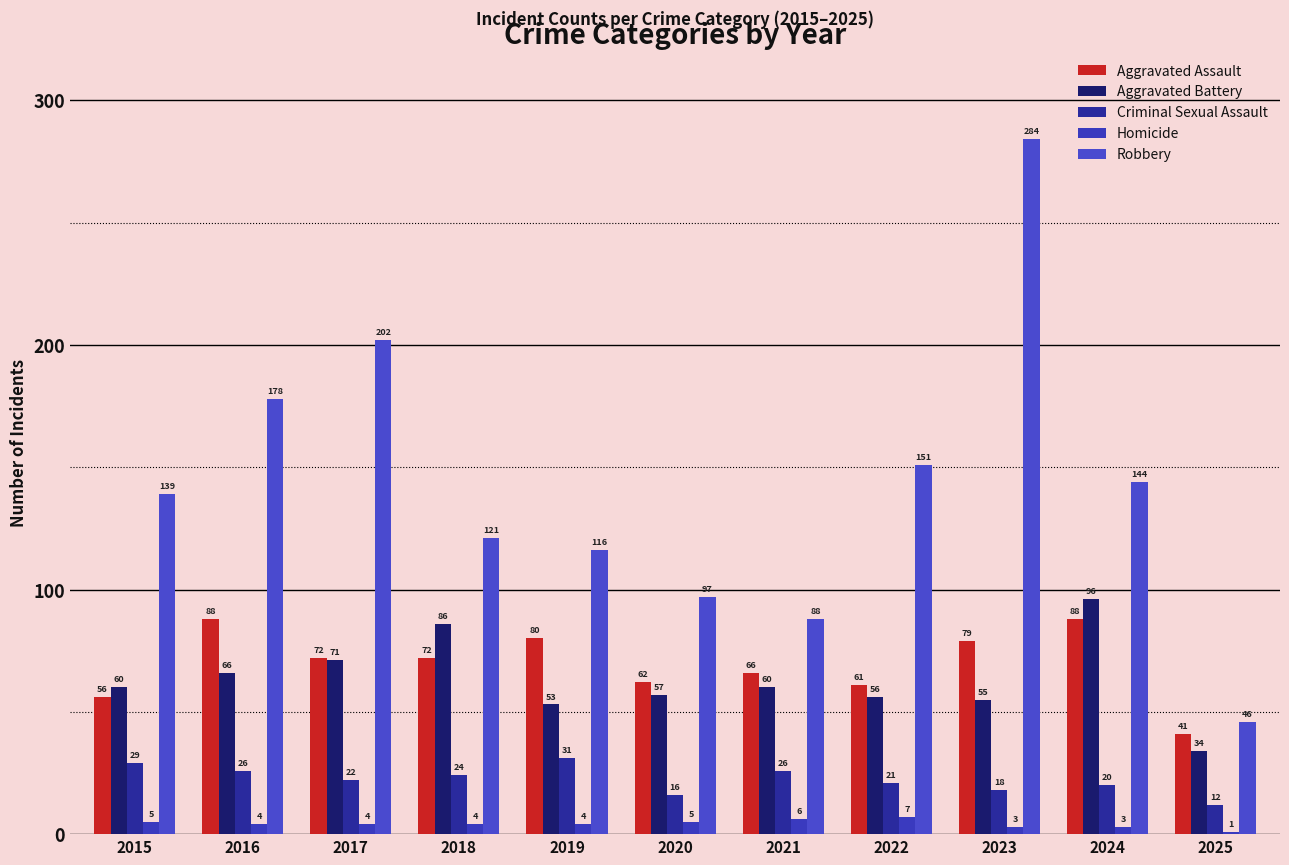

At 2018, list the series in order from largest to smallest.

Robbery, Aggravated Battery, Aggravated Assault, Criminal Sexual Assault, Homicide